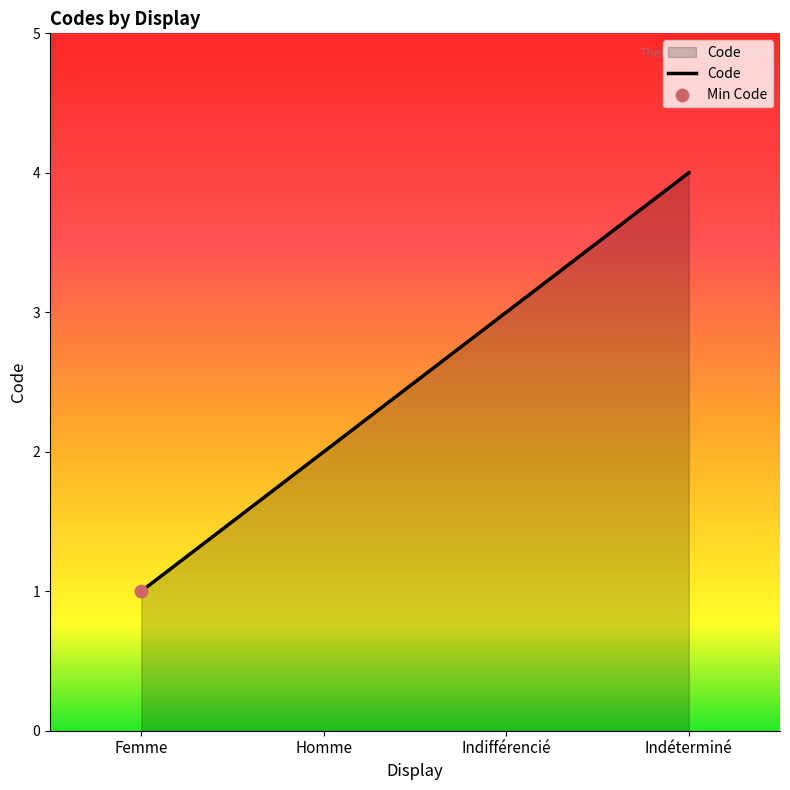

What is the change in value from Femme to Indéterminé?

+3